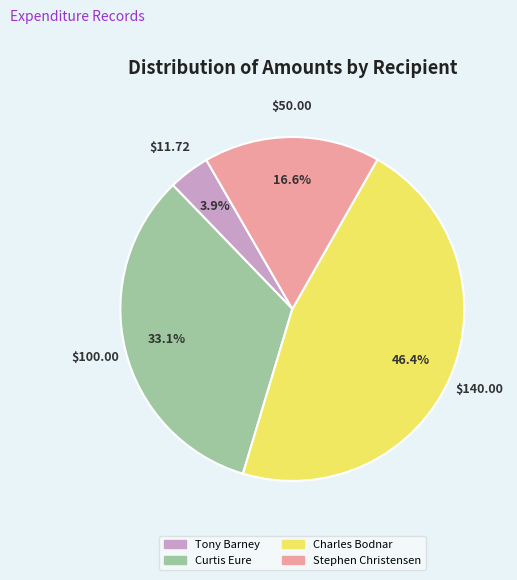

Is there a majority slice in this chart?

No